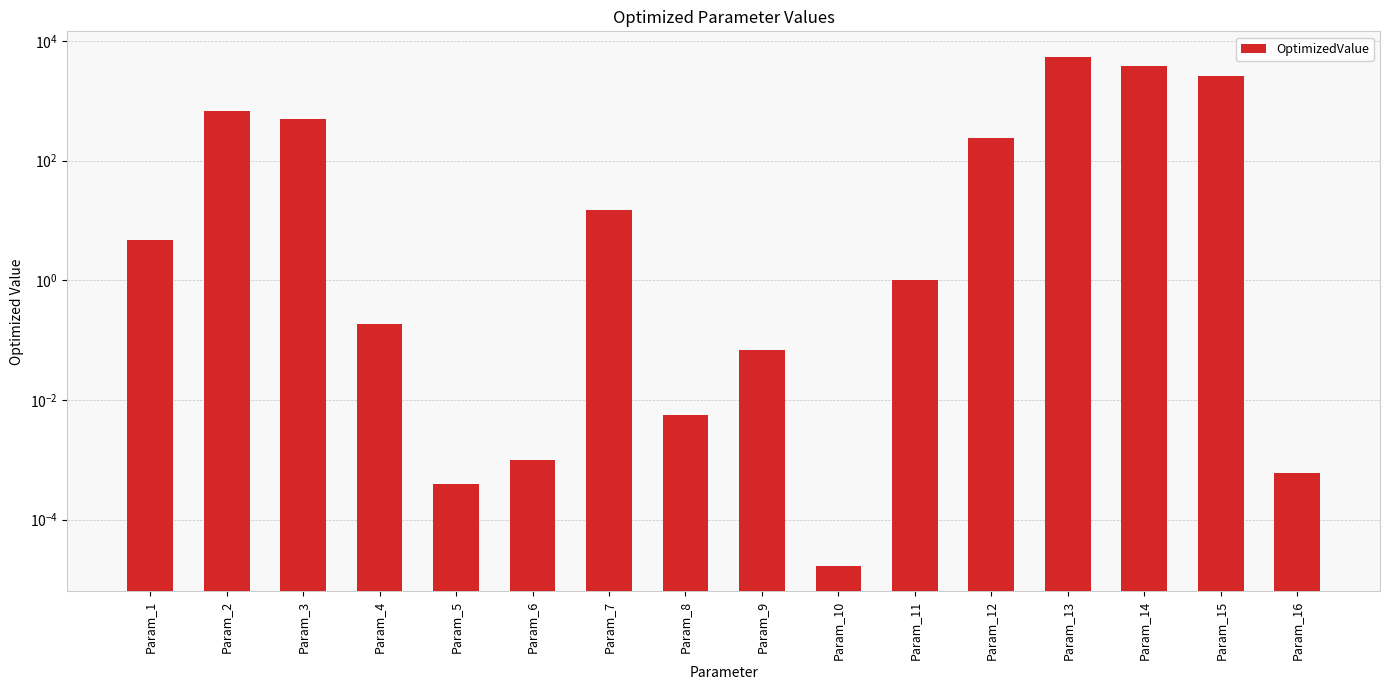

Count the number of data series in this chart.

1